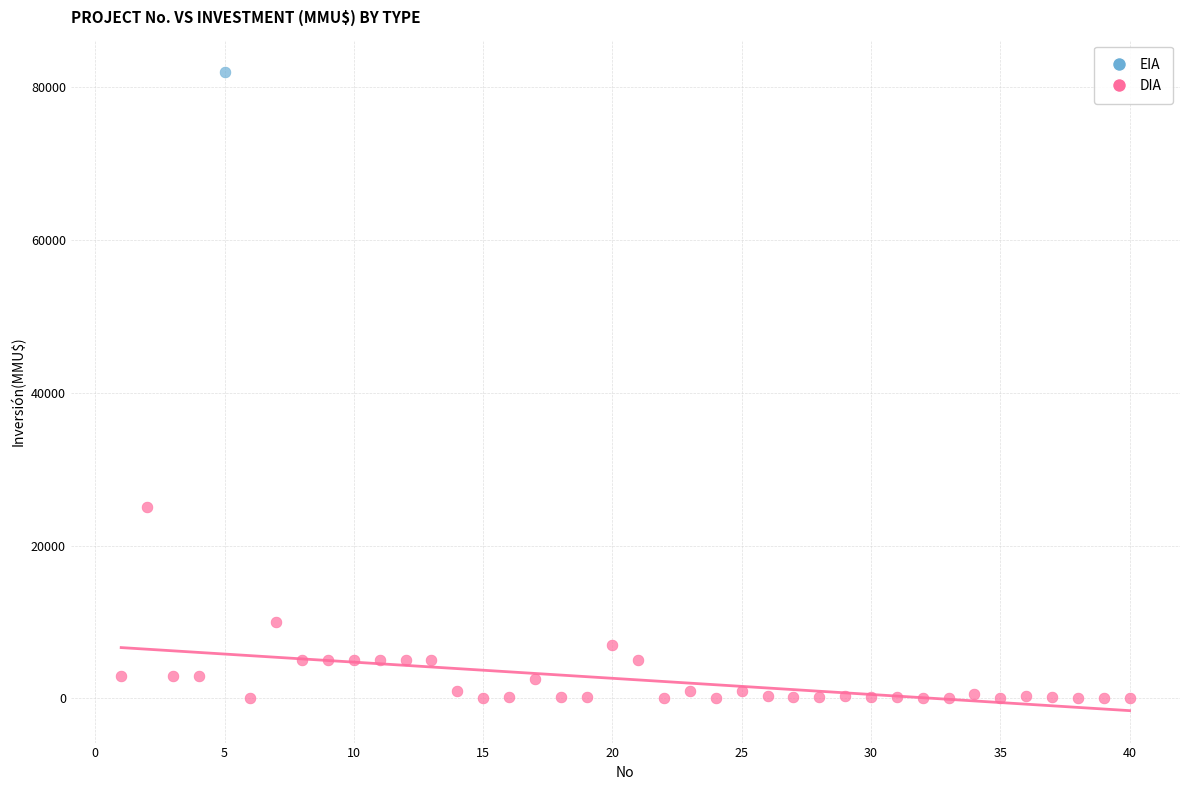

What are all the series names shown in the legend?

EIA, DIA